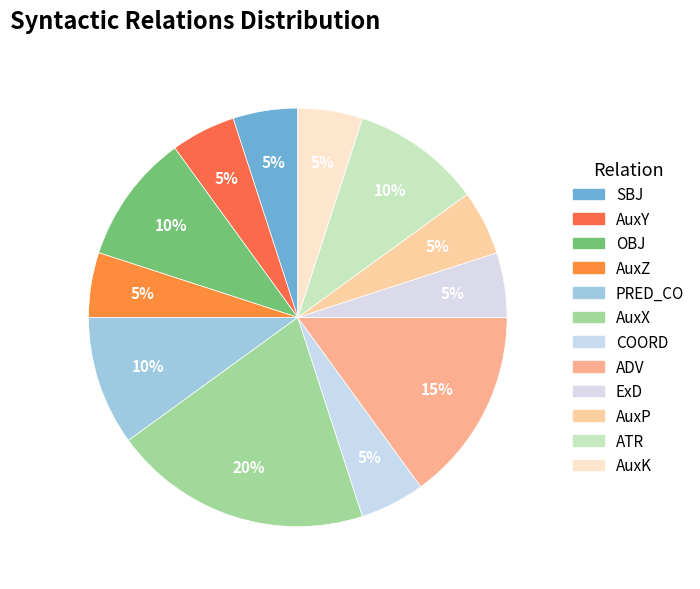

How many slices are in this pie chart?

12